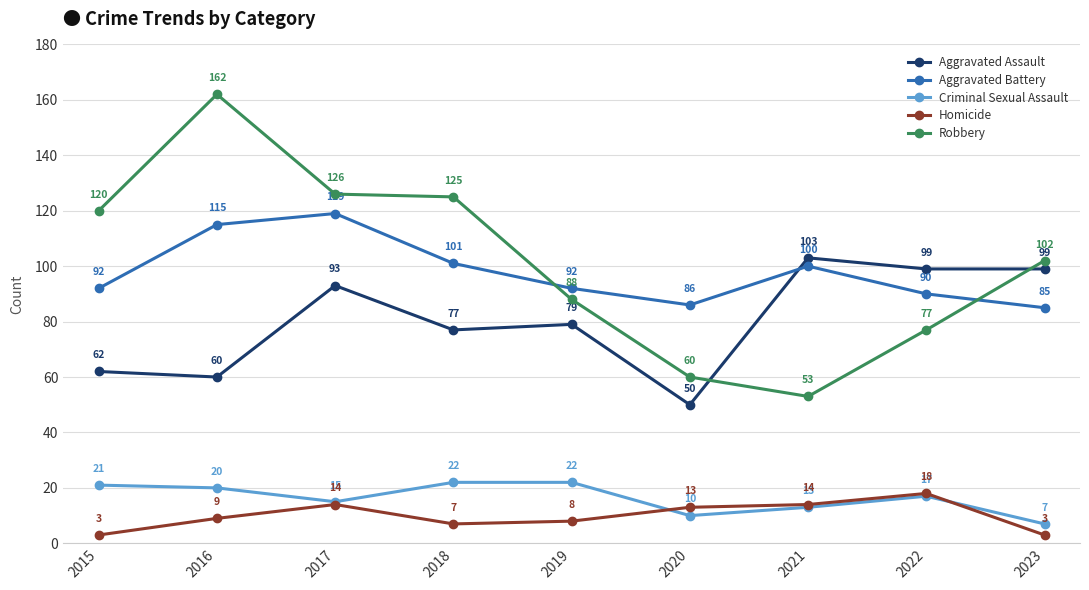

Which series changed the most between 2016 and 2020?

Robbery